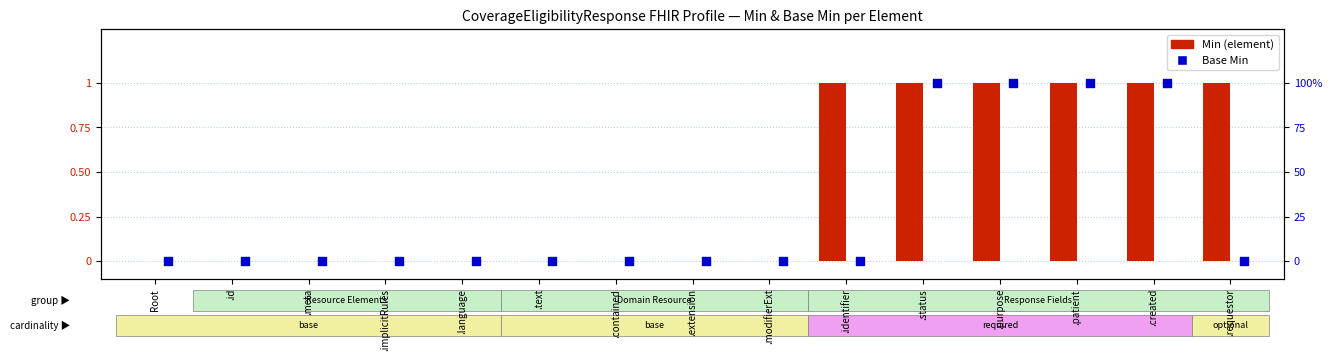

Which series contains the lowest Y value?

Min